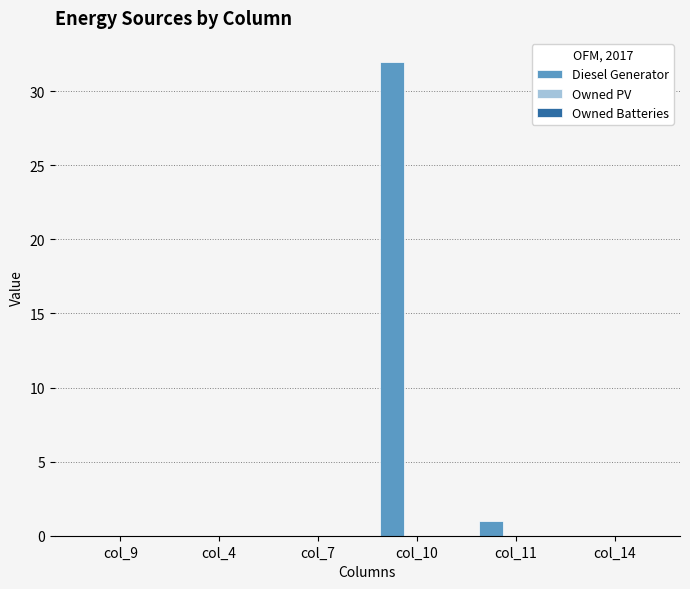

What is the change in value from col_11 to col_14?

-1.0